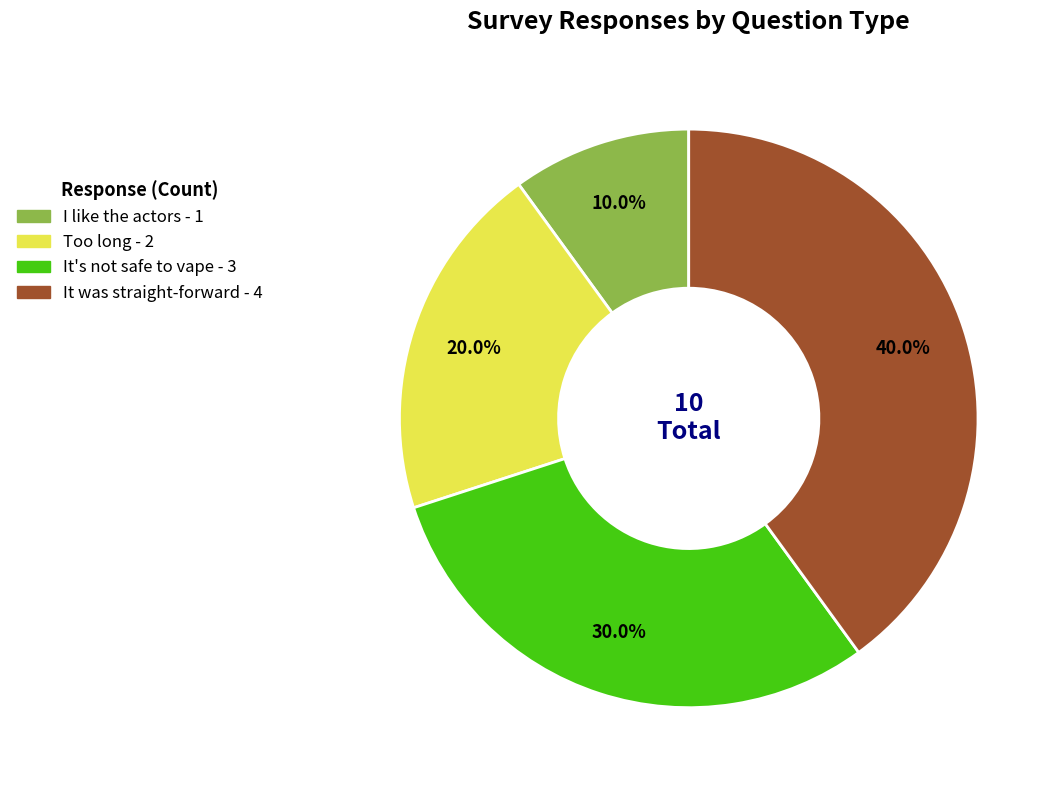

Count the number of slices in the pie.

4